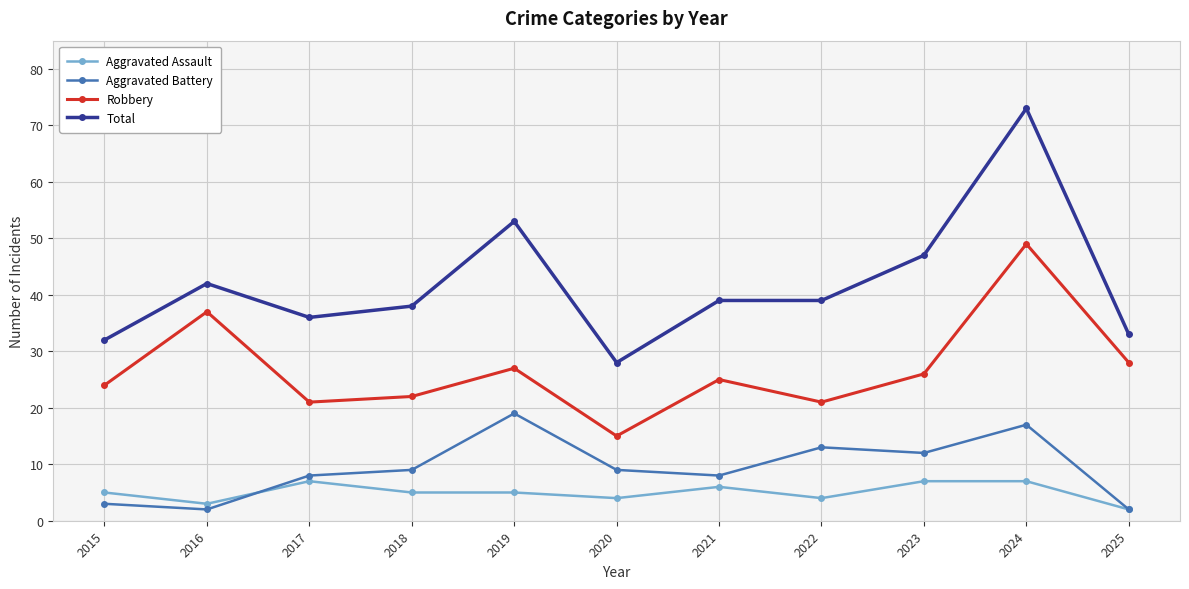

True or false: Total has more than 2 interior local peaks.

True